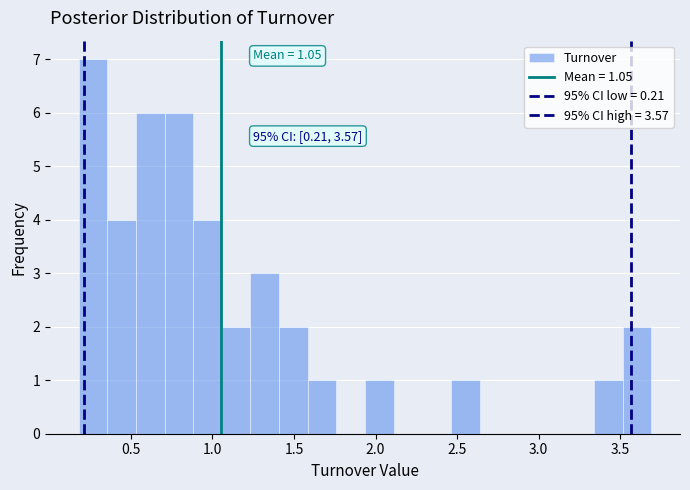

Around what value on the x-axis is the tallest bar? Give the approximate position of its centre, as read against the axis.

0.25